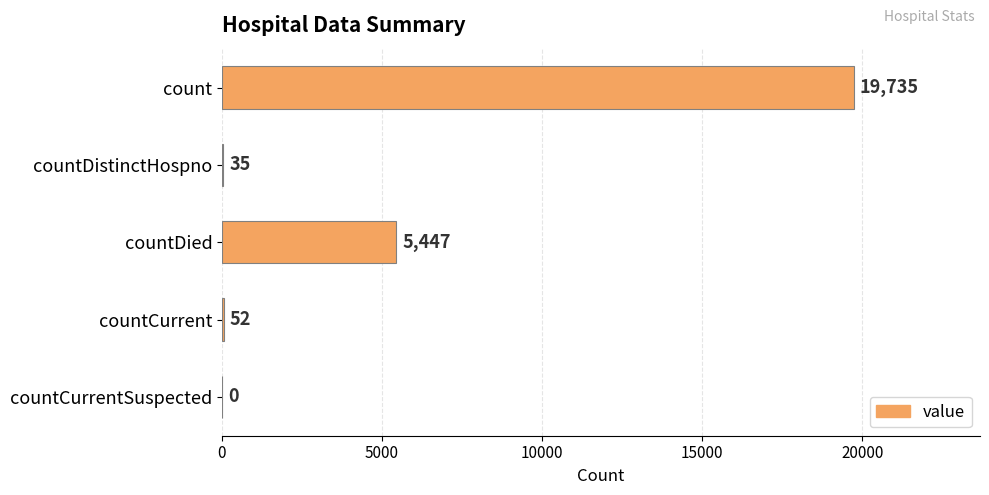

What is the sum of all values?

25269